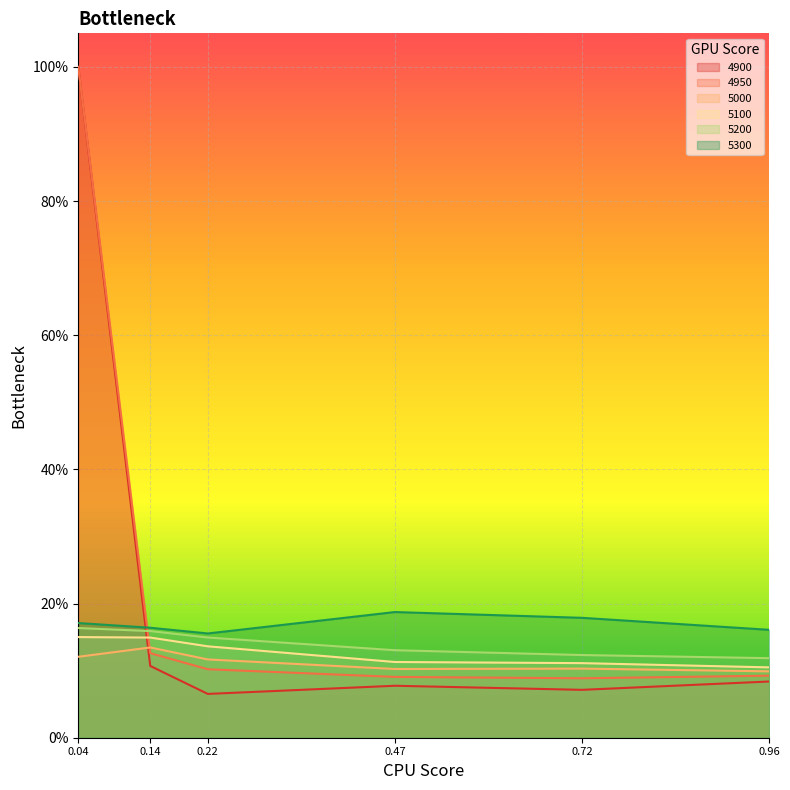

True or false: 4950 and 5300 intersect in this chart.

True